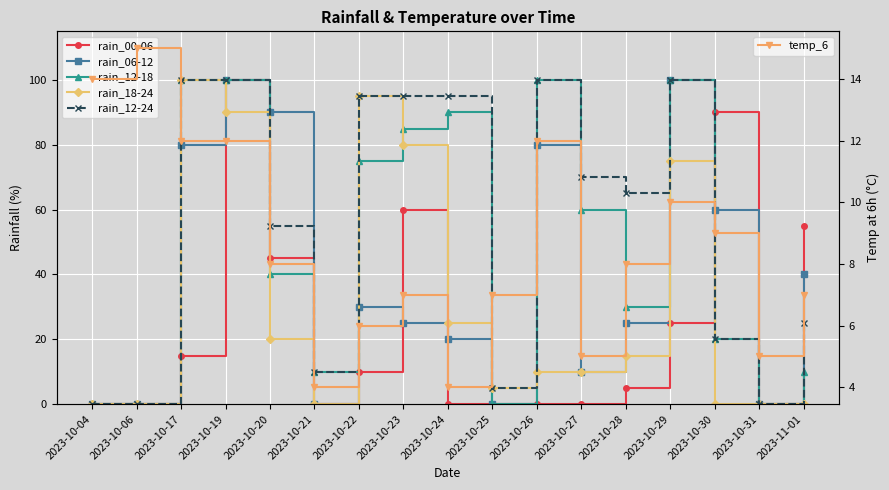

Between which two adjacent categories do rain_00-06 and rain_12-18 first intersect?

2023-10-20 and 2023-10-21